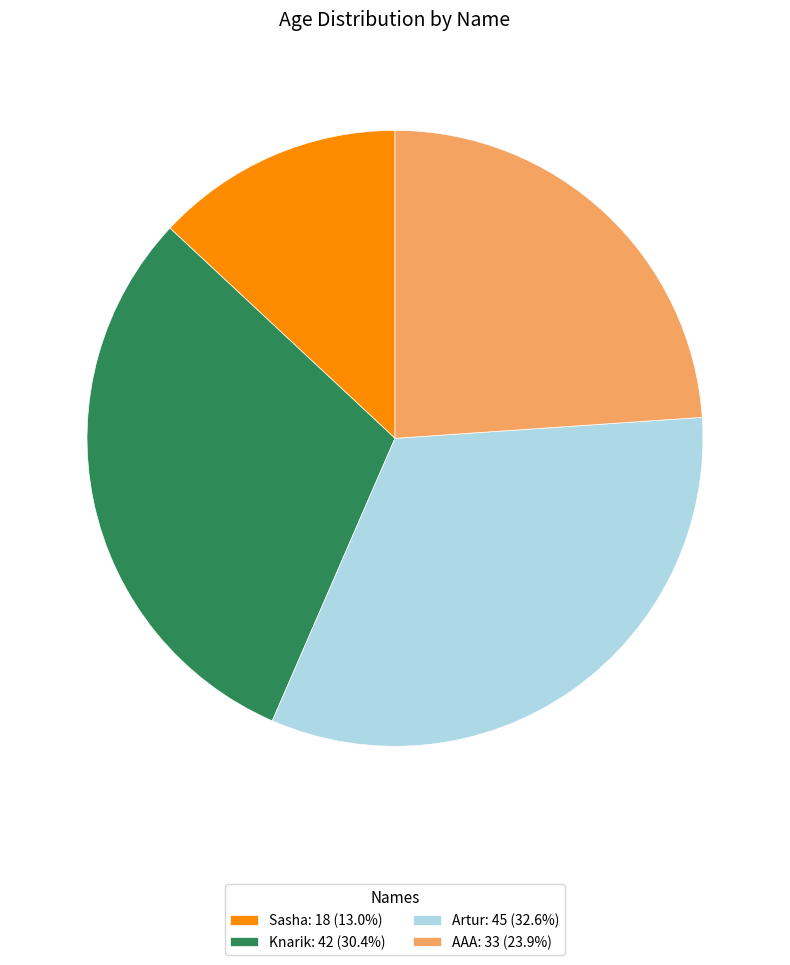

Which category has the smallest portion of the pie?

Sasha